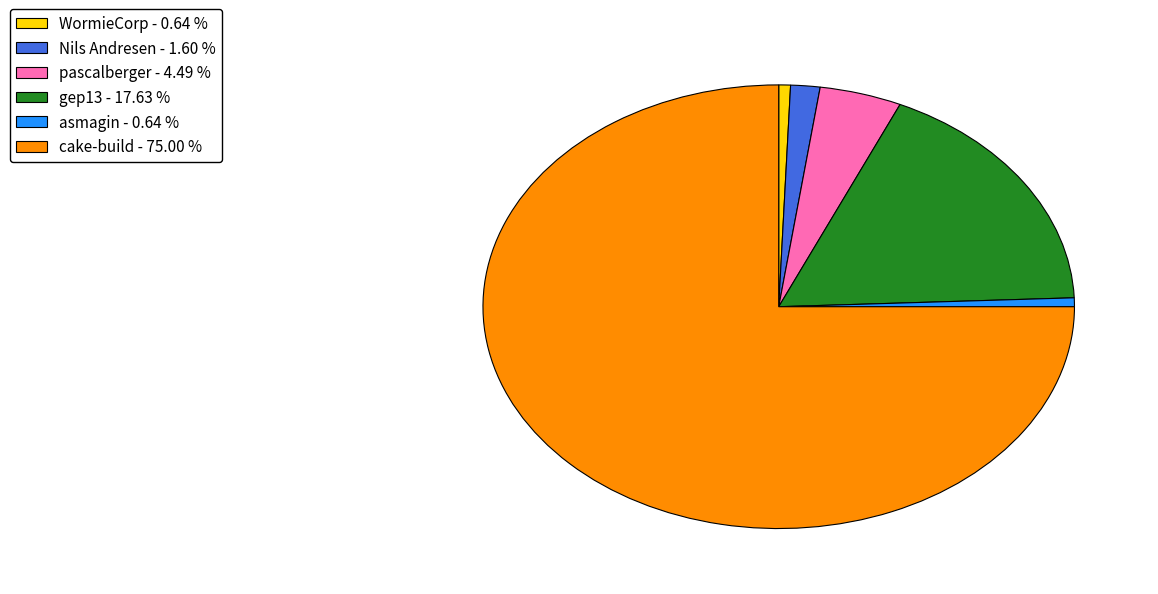

Is there a majority slice in this chart?

Yes